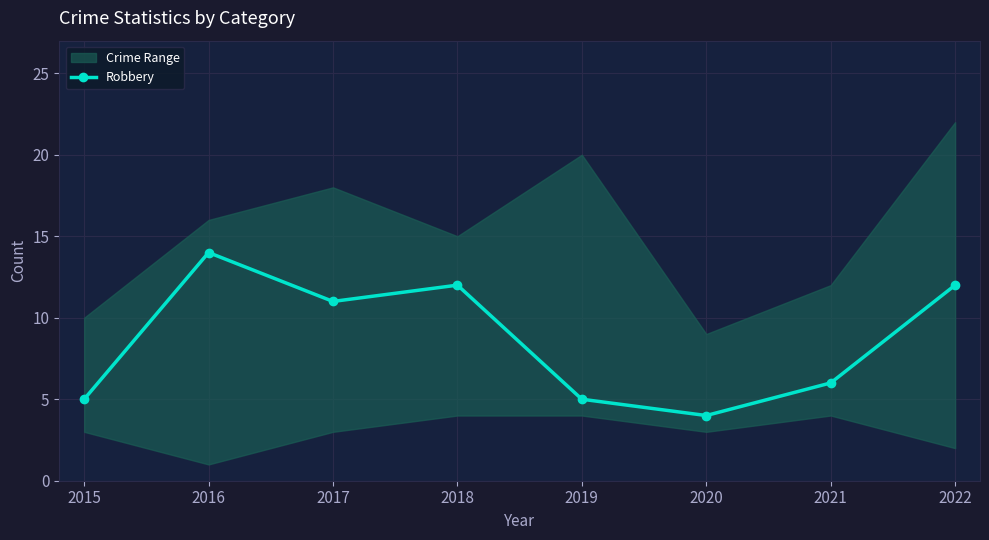

Count the number of values greater than 11.

3